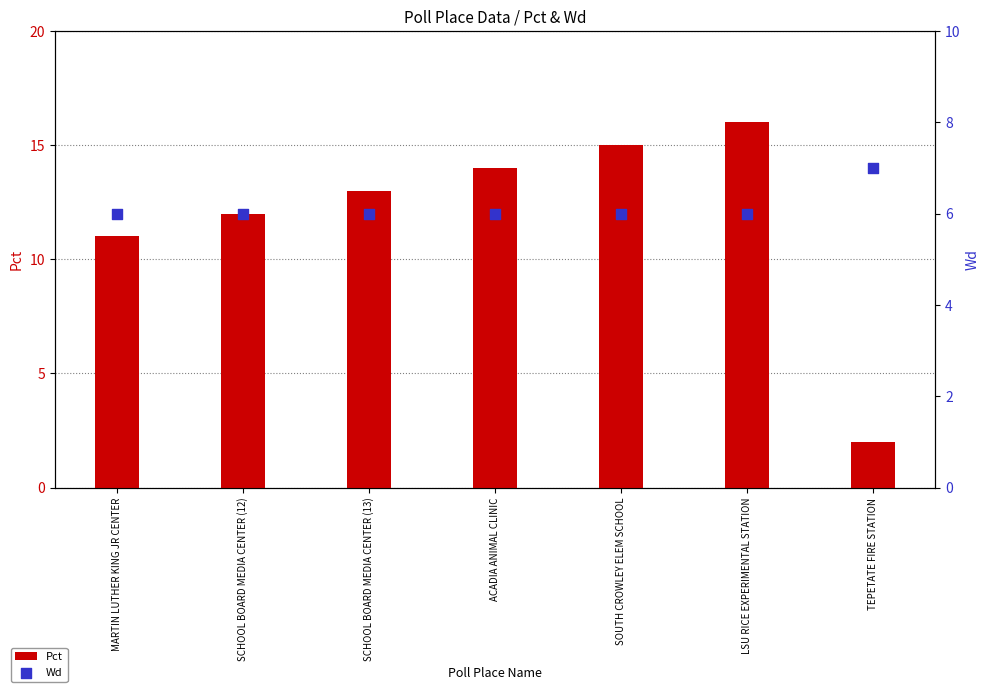

Which series reaches the minimum Y coordinate?

Pct